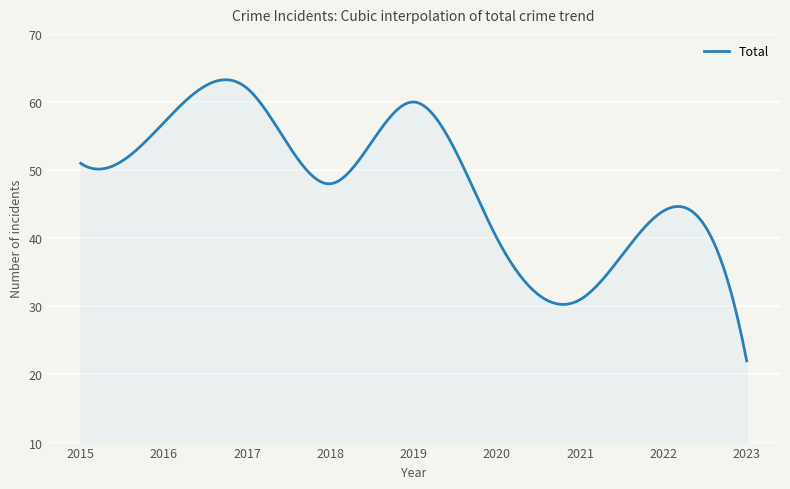

What is the minimum value shown in the chart?

22.0